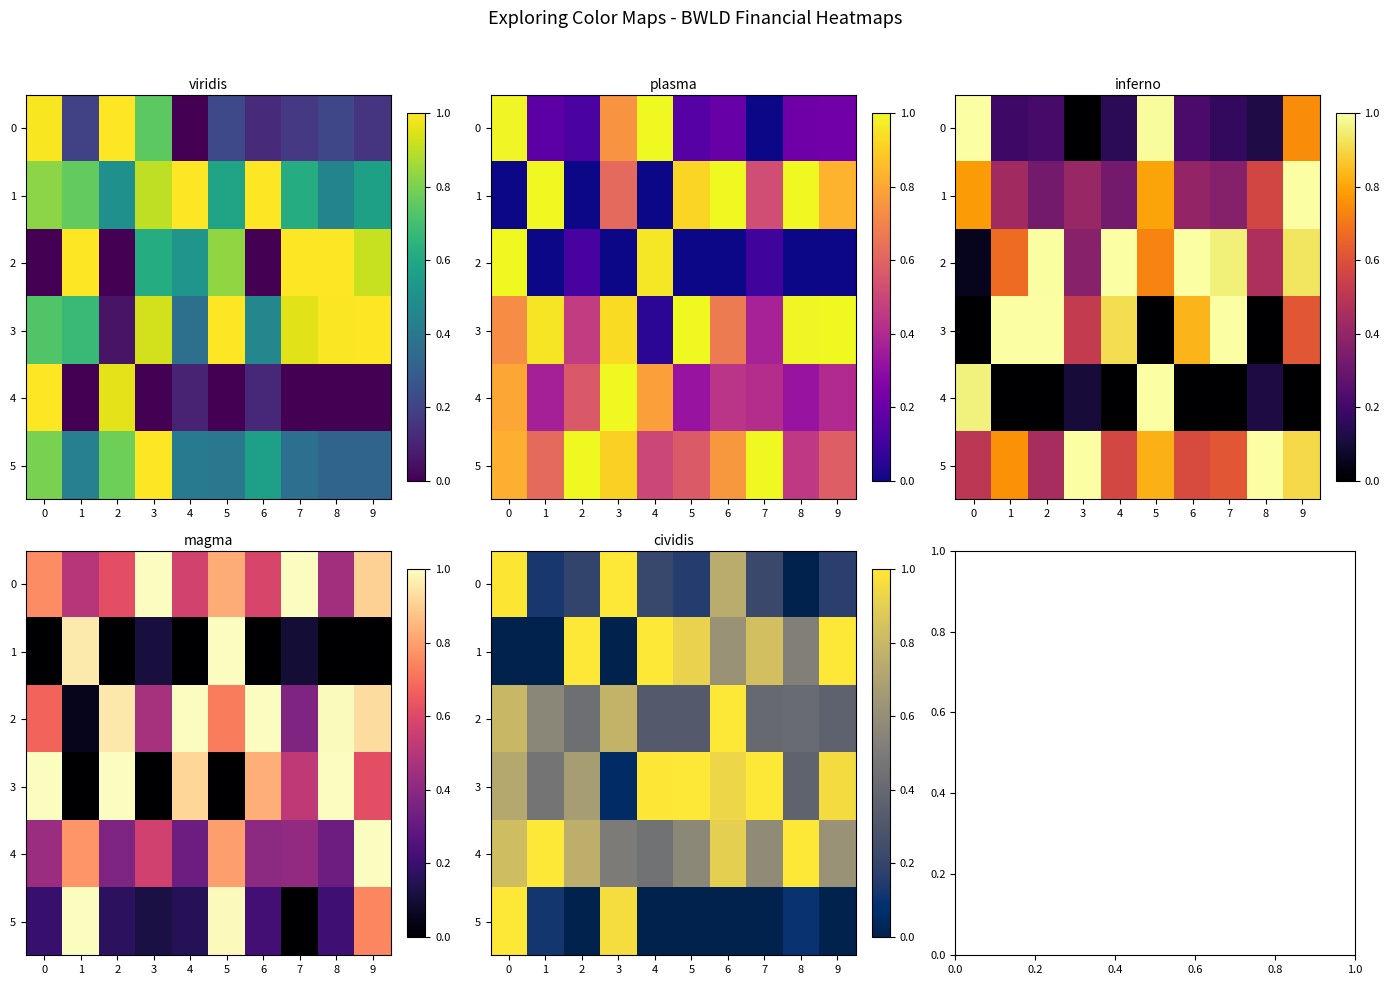

The value of 1 at 3 is 0.5. True or false?

False